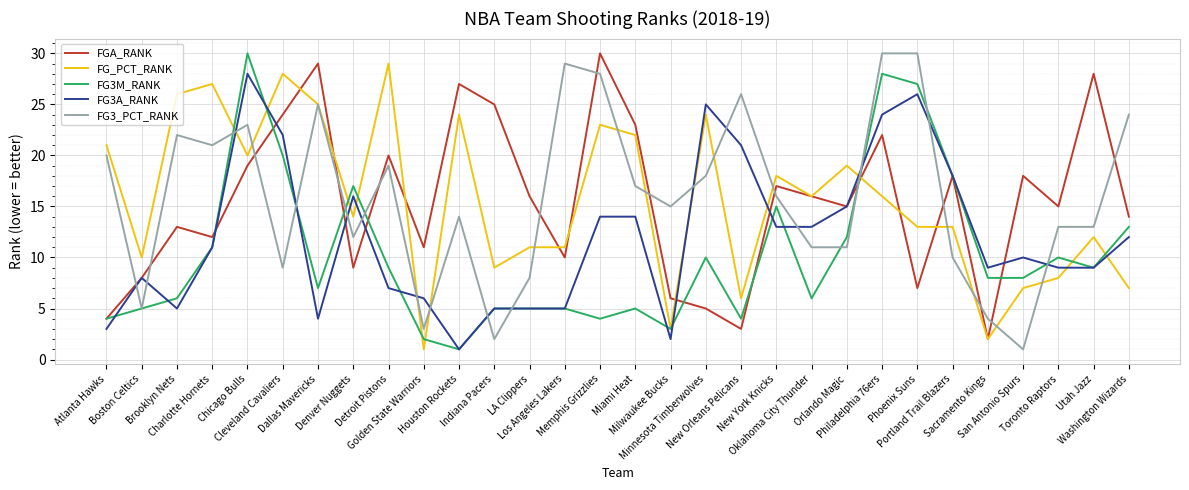

What is the maximum value shown in the chart?

30